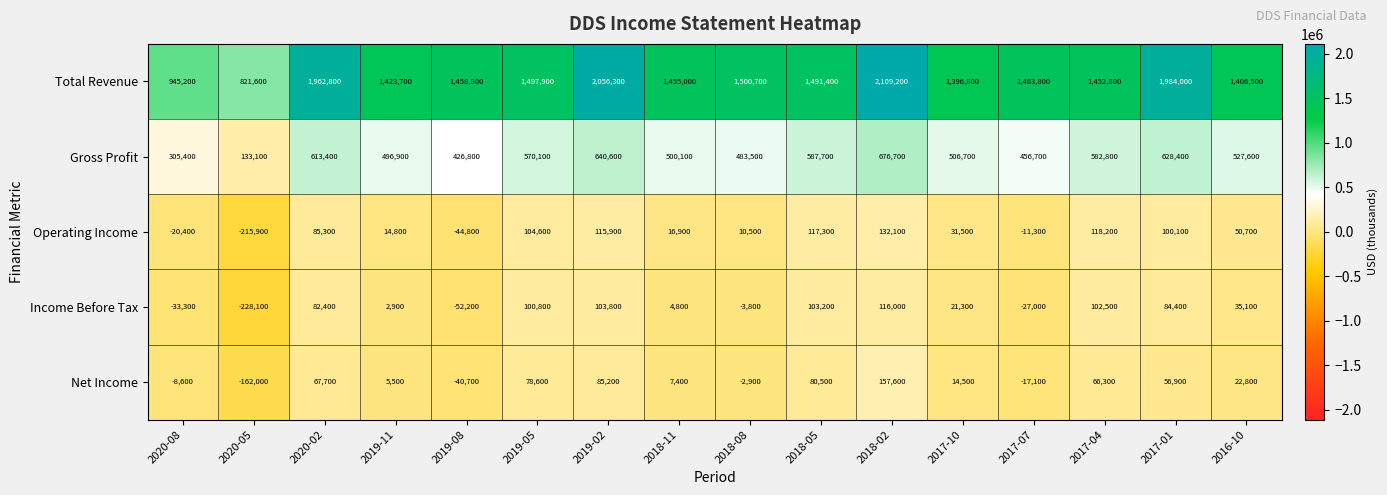

What is the average value of the Gross Profit series?

508531